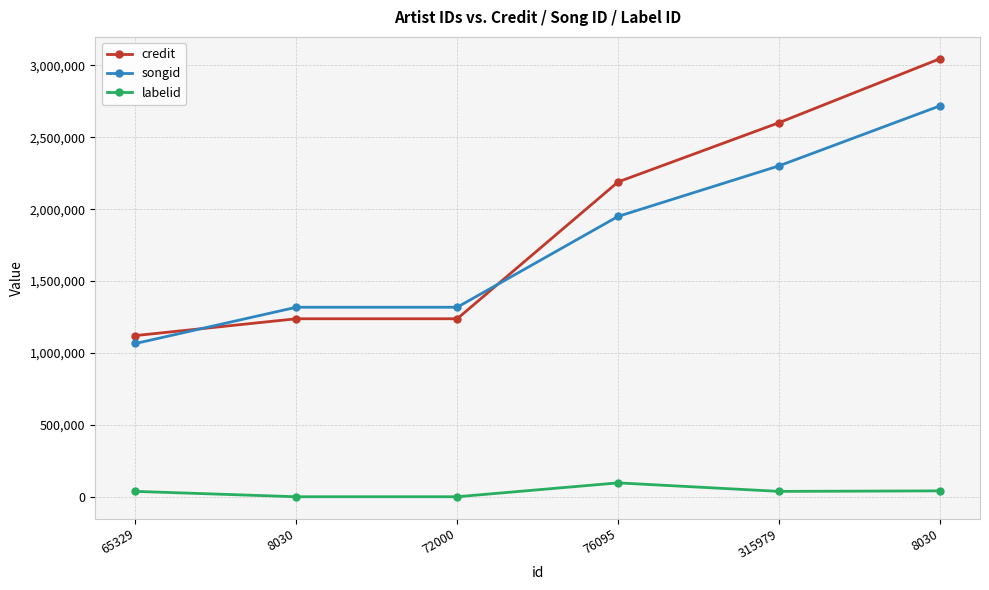

Which series changed the most between 65329 and 8030?

credit